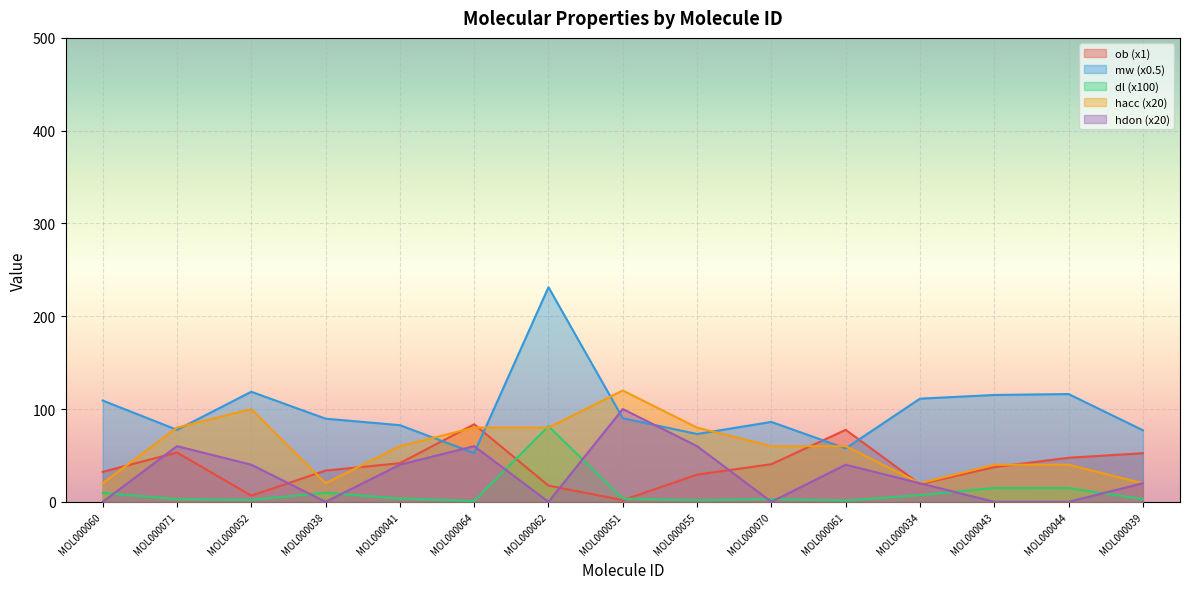

Which label corresponds to the largest value in the chart?

MOL000062